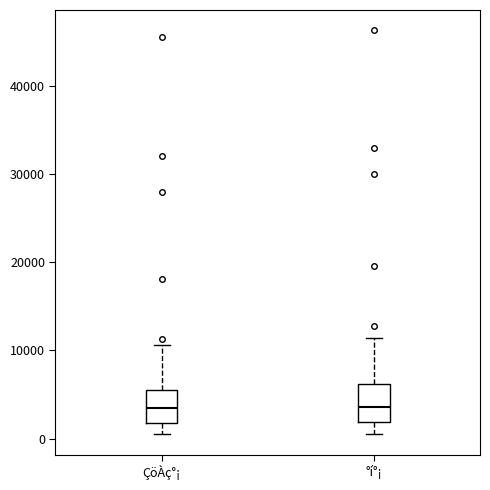

Reading left to right, read every box against the y-axis: the position of its median line, the range the box covers, and the ends of its whiskers. The values are not printed on the chart, so give them approximately, as read against the axis.

ÇöÀç°¡: median 4000, box 2000 to 6000, whiskers 0 to 11000
°í°¡: median 4000, box 2000 to 6000, whiskers 0 to 11000